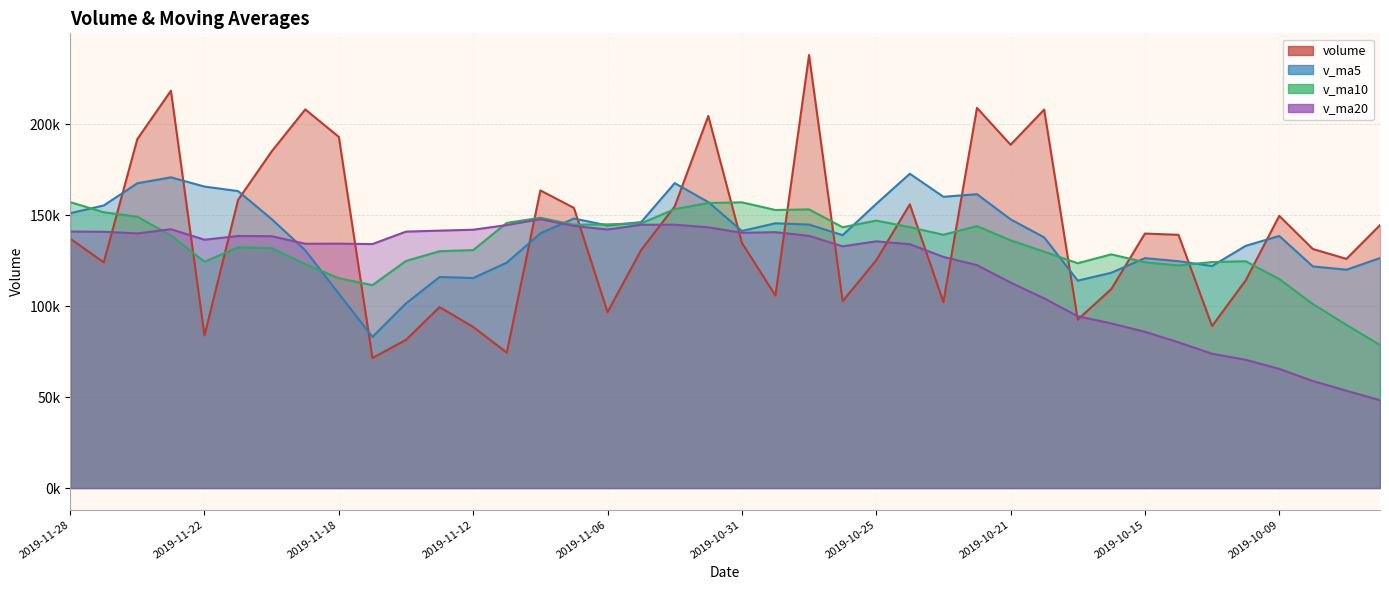

What are all the series names shown in the legend?

volume, v_ma5, v_ma10, v_ma20